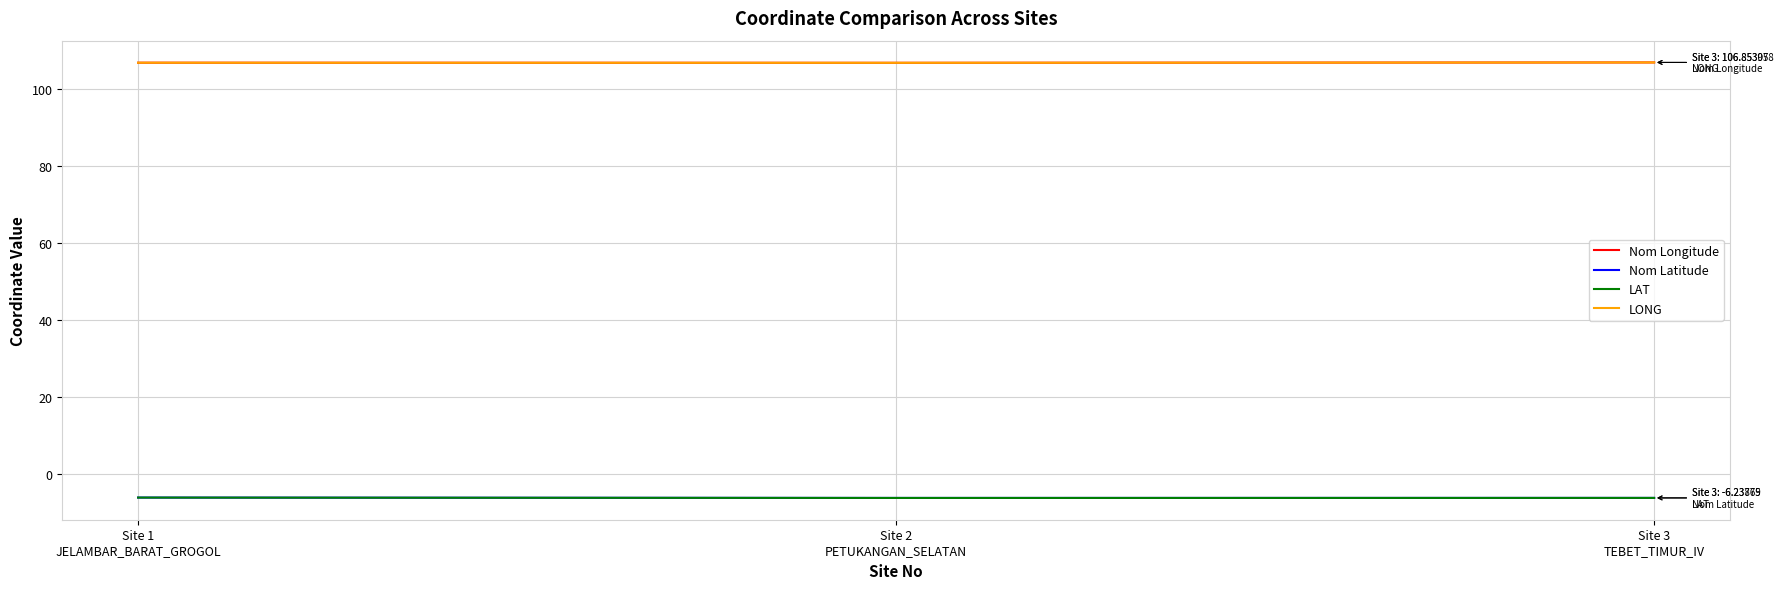

What is the smallest value displayed?

-6.2